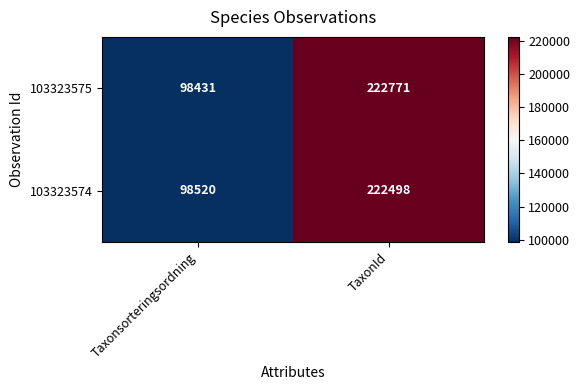

The value of 103323575 at Taxonsorteringsordning is 51293. True or false?

False